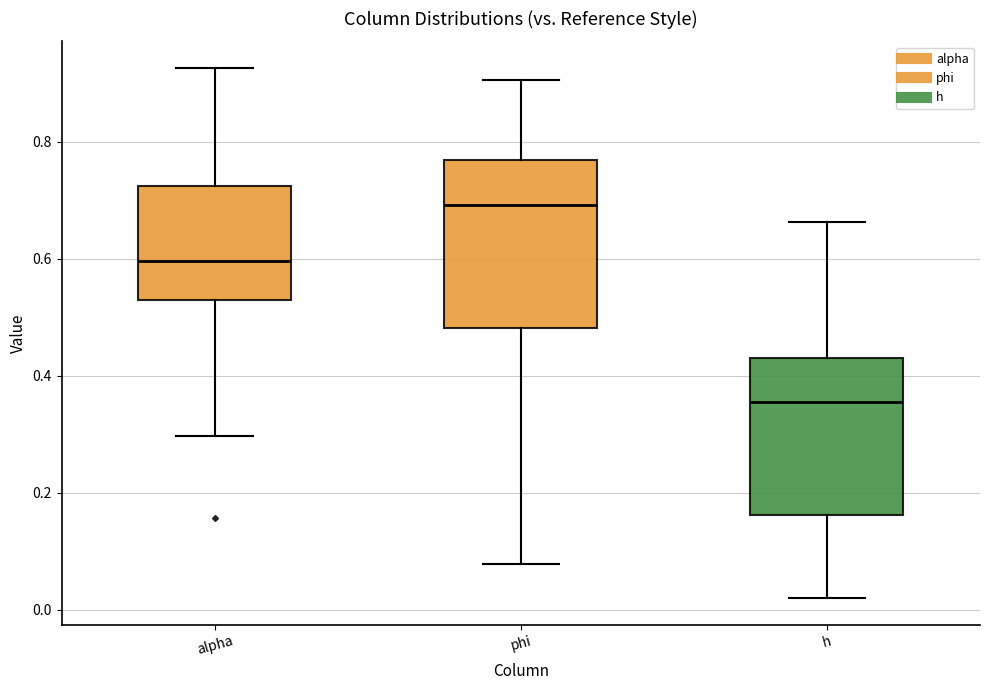

Which box has the lowest median line?

h